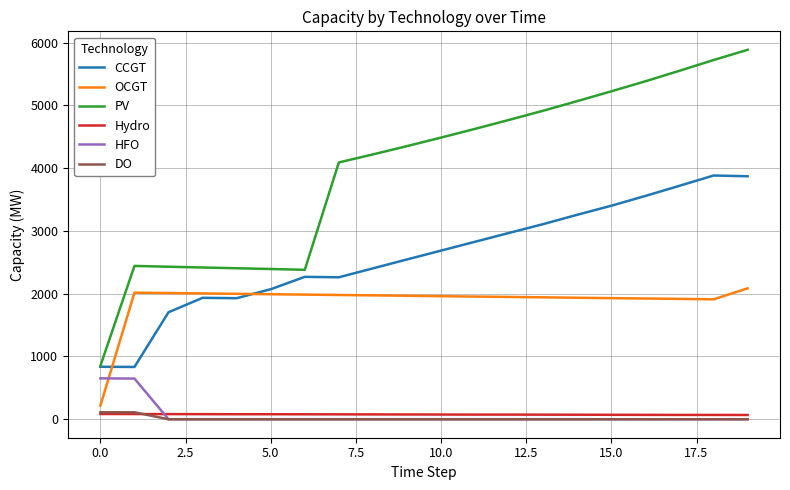

What is the greatest value displayed?

5884